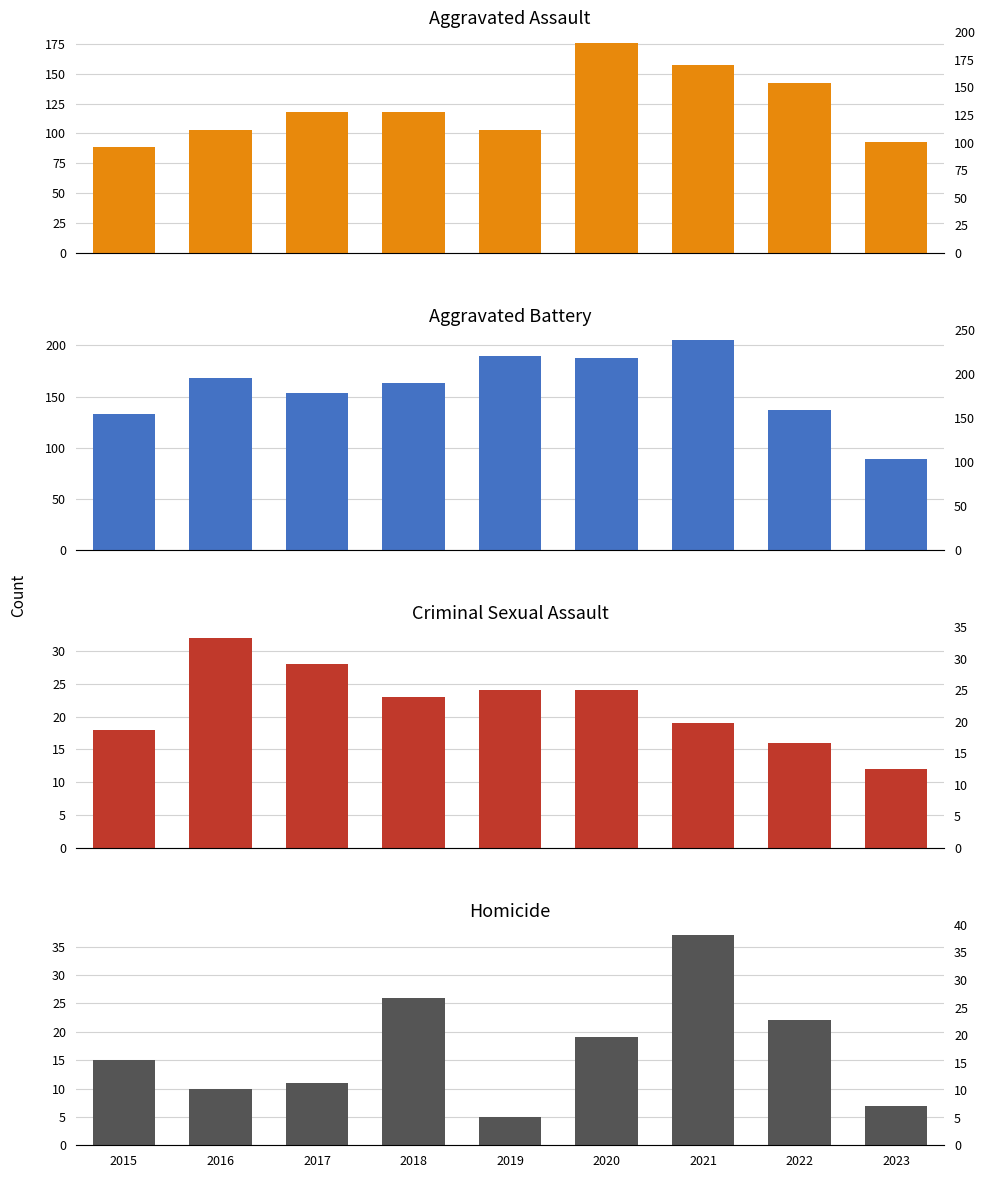

What is the approximate value of Criminal Sexual Assault at 2015?

18